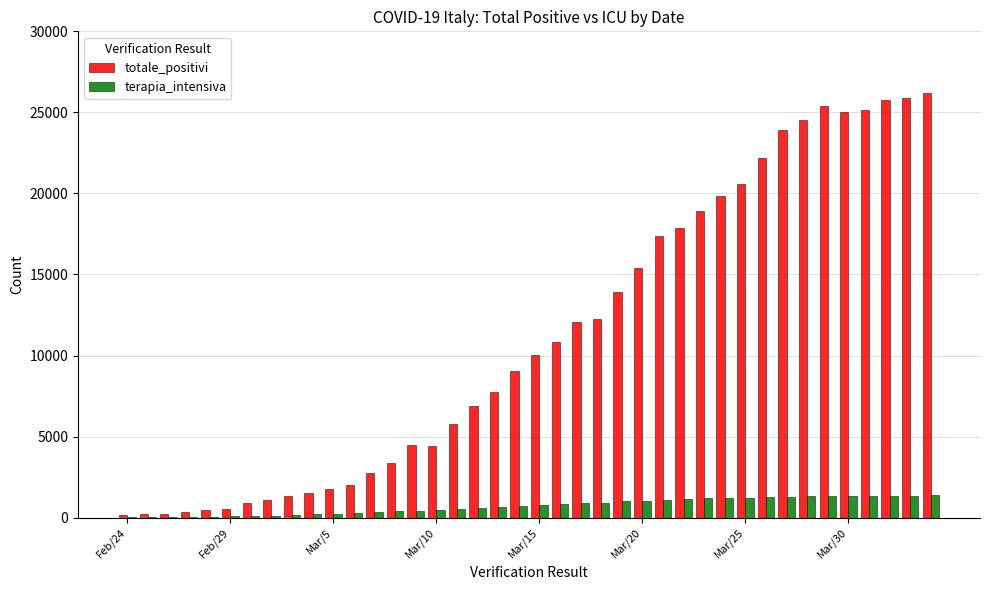

Which series has the largest total across all categories?

totale_positivi